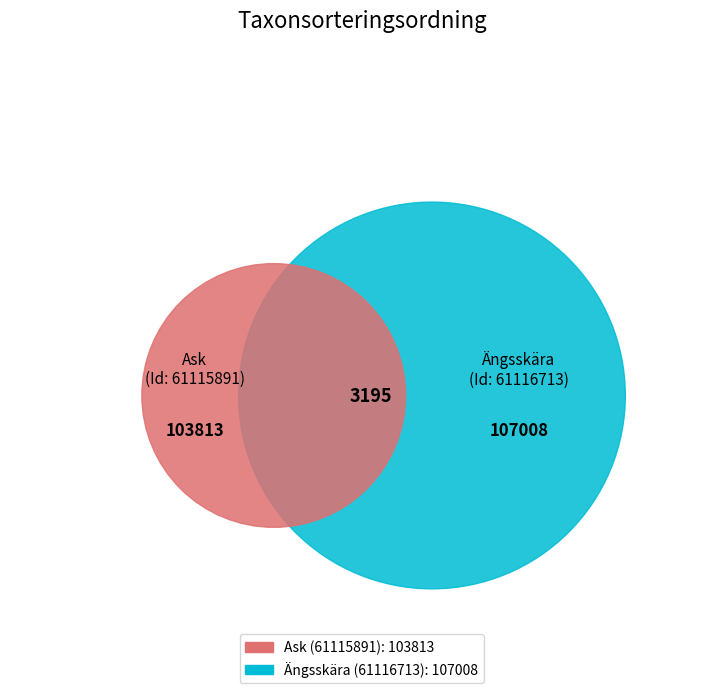

Does 61116713 account for over 50% of the chart?

Yes